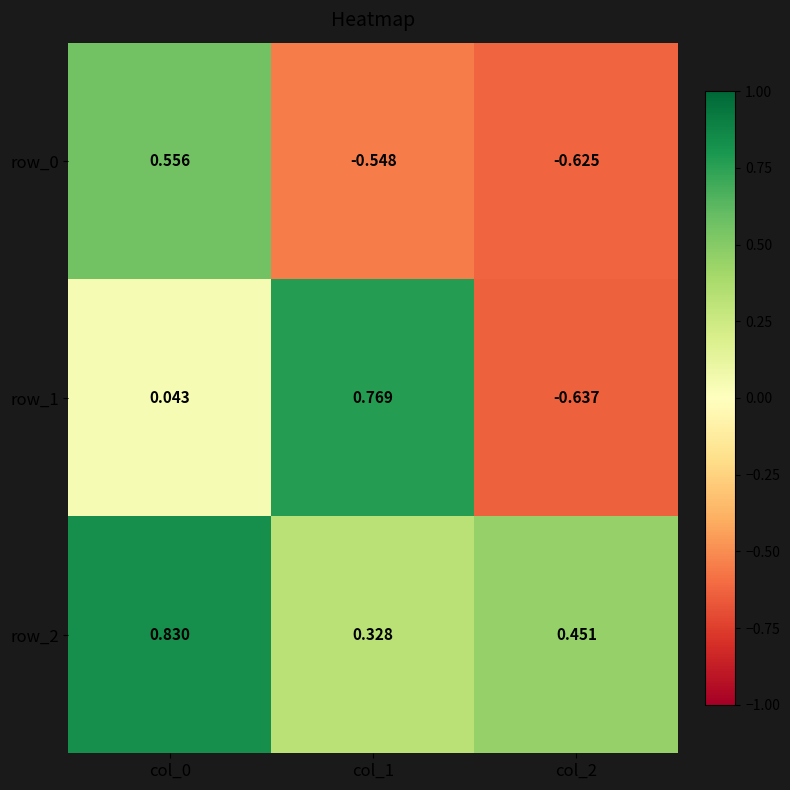

Is the value of row_2 at col_0 greater than the value of row_1 at col_1?

Yes